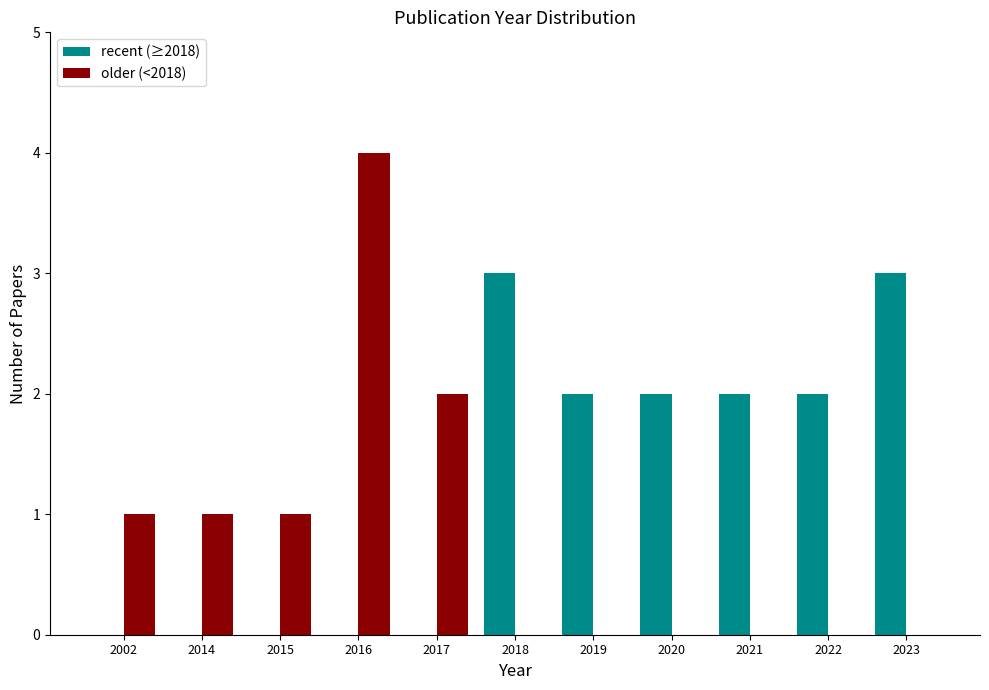

Reading left to right, what are all the values shown in this chart?

recent (≥2018): 2002=0	2014=0	2015=0	2016=0	2017=0	2018=3	2019=2	2020=2	2021=2	2022=2	2023=3
older (<2018): 2002=1	2014=1	2015=1	2016=4	2017=2	2018=0	2019=0	2020=0	2021=0	2022=0	2023=0